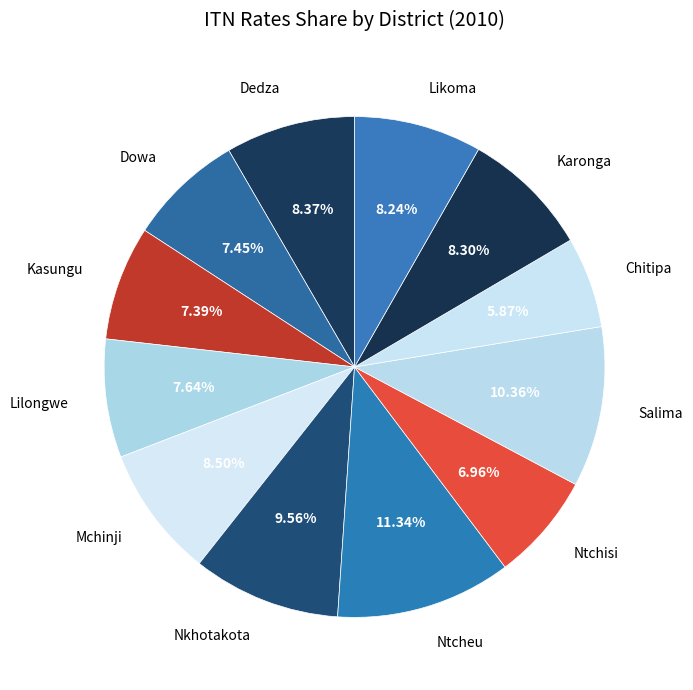

Which slice is the largest?

Ntcheu